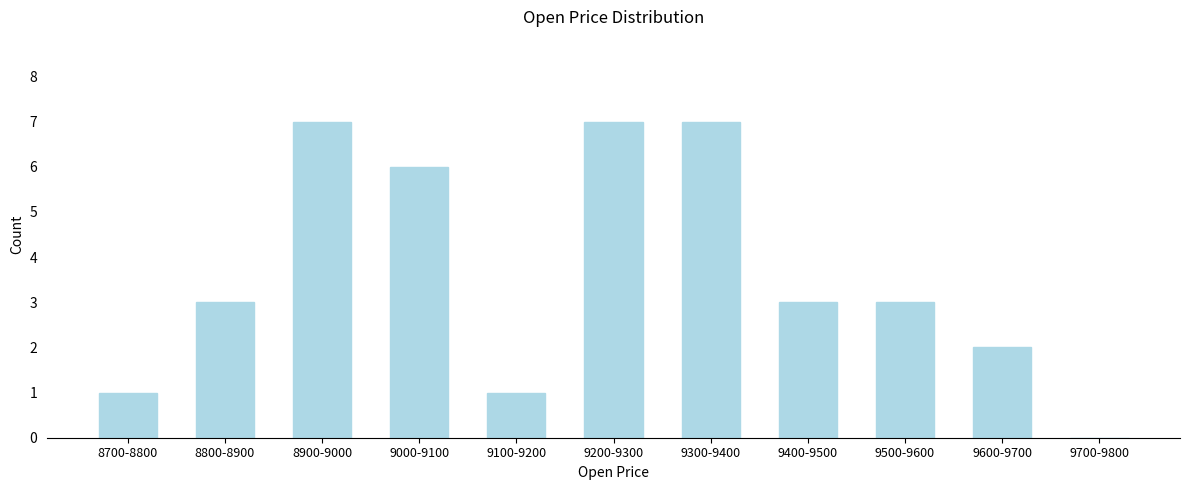

Reading right to left, extract all data points from this chart.

9700-9800=0	9600-9700=2	9500-9600=3	9400-9500=3	9300-9400=7	9200-9300=7	9100-9200=1	9000-9100=6	8900-9000=7	8800-8900=3	8700-8800=1